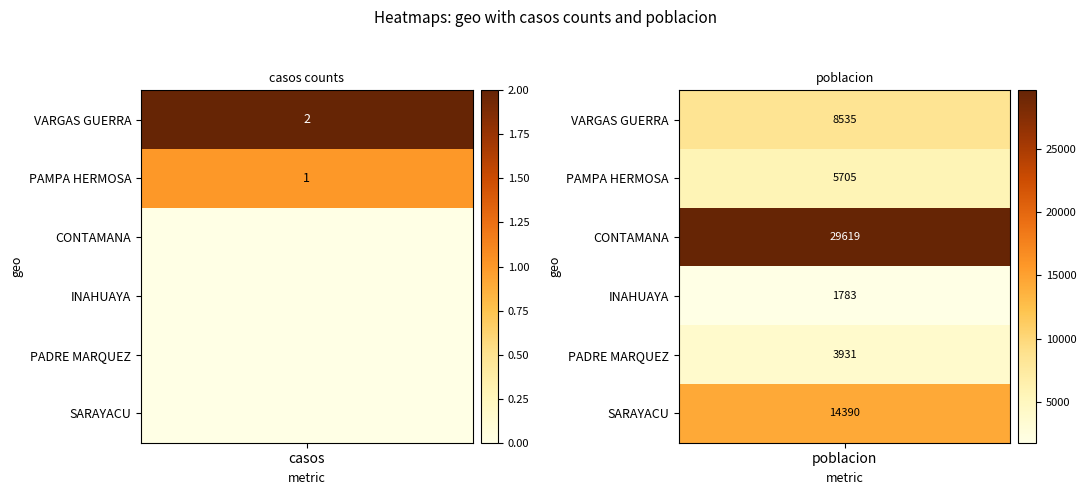

Is the value of PAMPA HERMOSA at 0 greater than the value of VARGAS GUERRA at 4?

Yes